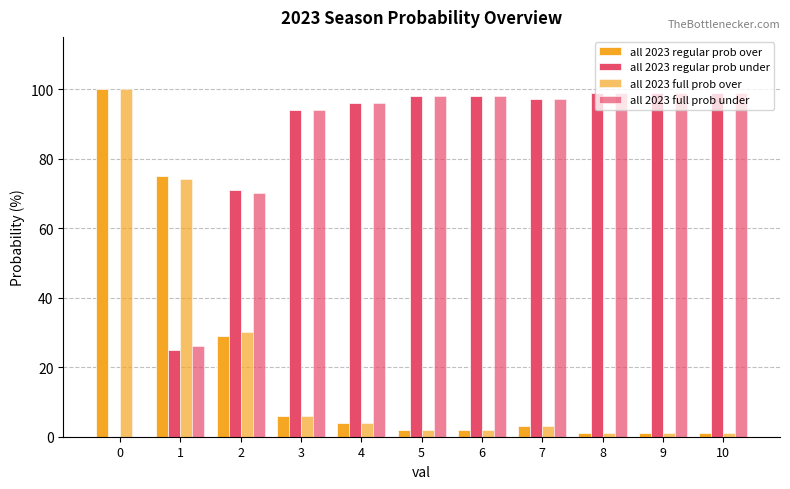

Reading right to left, list all the values displayed in this chart.

all 2023 regular prob over: 1	1	1	3	2	2	4	6	29	75	100
all 2023 regular prob under: 99	99	99	97	98	98	96	94	71	25	0
all 2023 full prob over: 1	1	1	3	2	2	4	6	30	74	100
all 2023 full prob under: 99	99	99	97	98	98	96	94	70	26	0